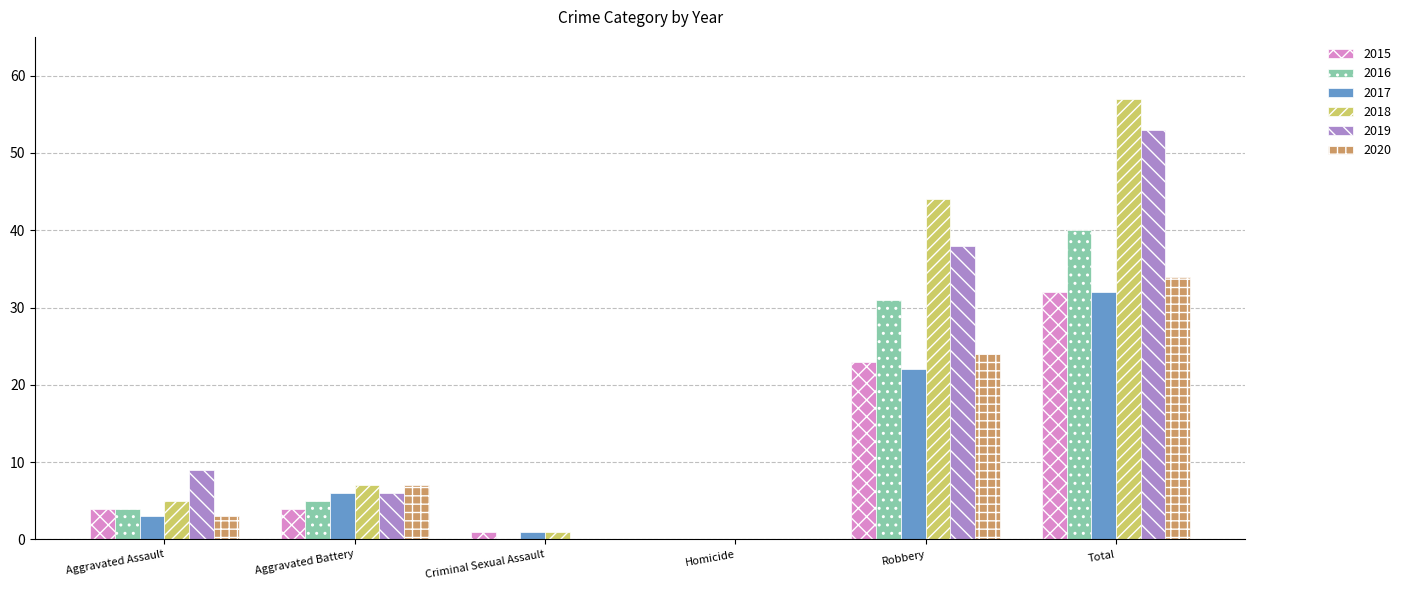

What is the sum of all 2016 values?

80